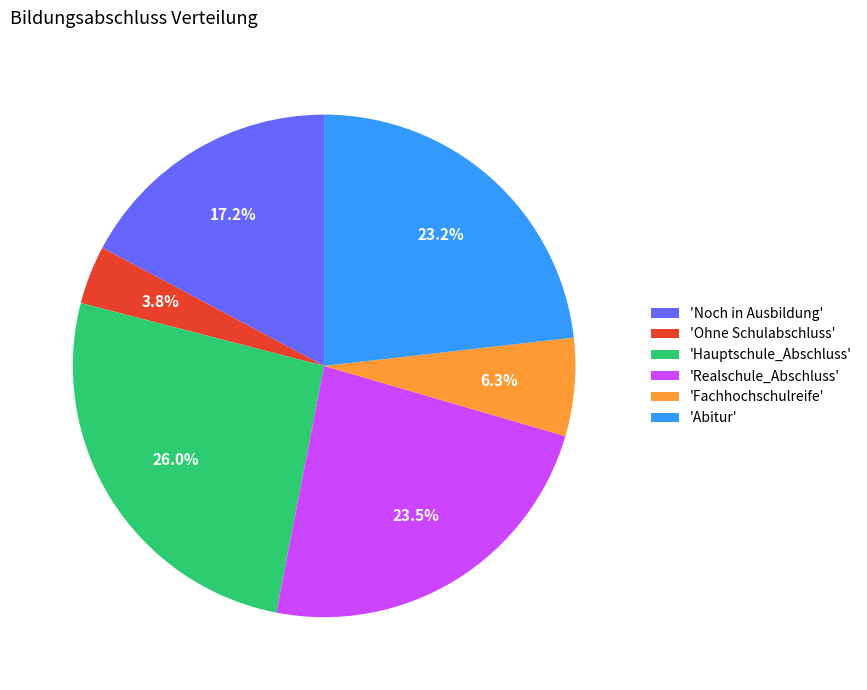

Which has a higher value, 'Ohne Schulabschluss' or 'Fachhochschulreife'?

'Fachhochschulreife'